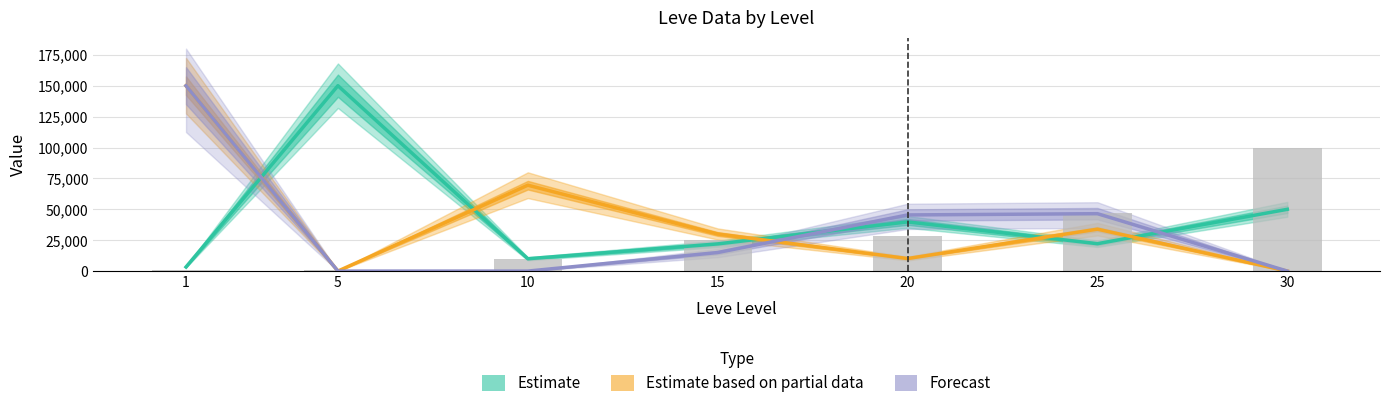

What is the difference between the Estimate values at 15 and 10?

12011.5